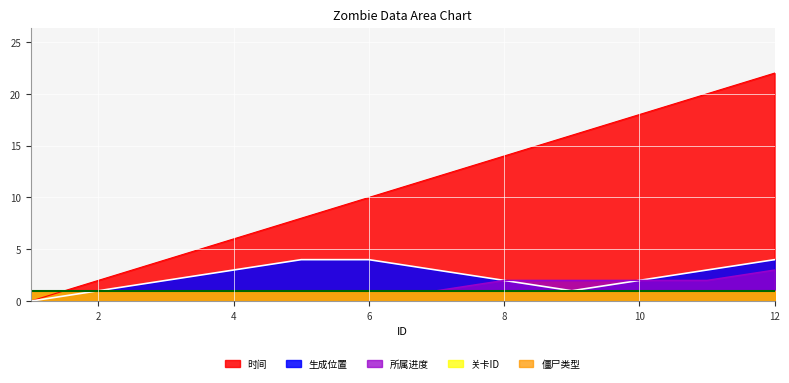

Which series ends up on top after the final intersection of 时间 and 所属进度?

时间